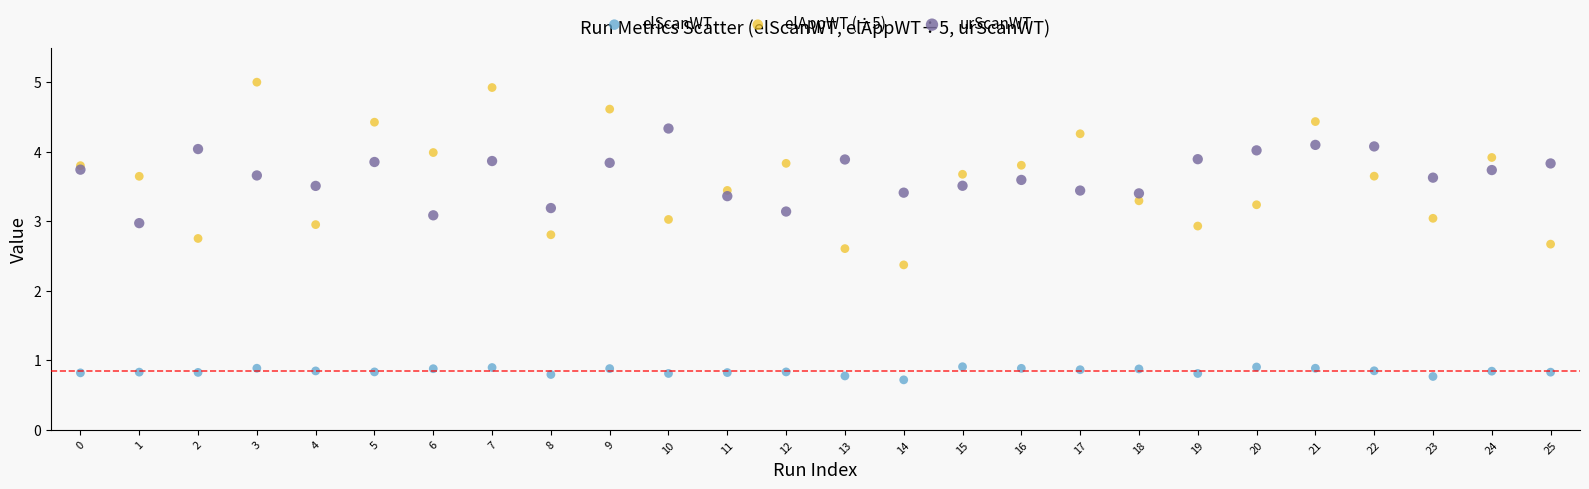

Across all series, what Y value is closest to 2?

2.4